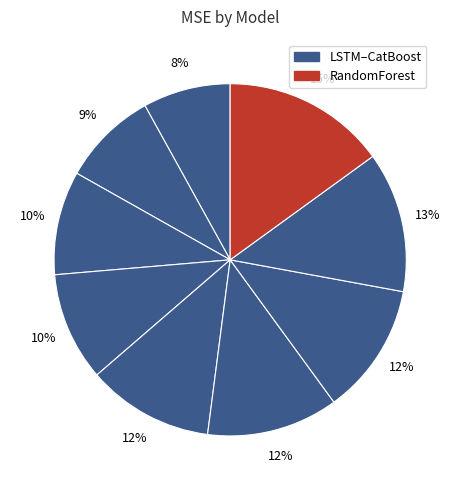

How many segments does this pie chart have?

9